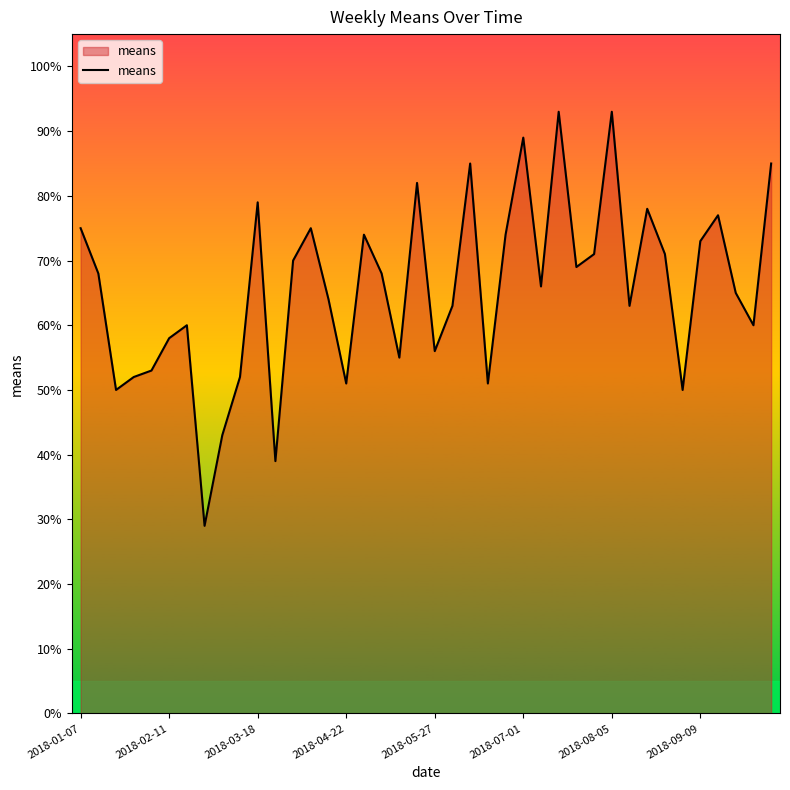

What is the difference between the maximum and minimum values?

64